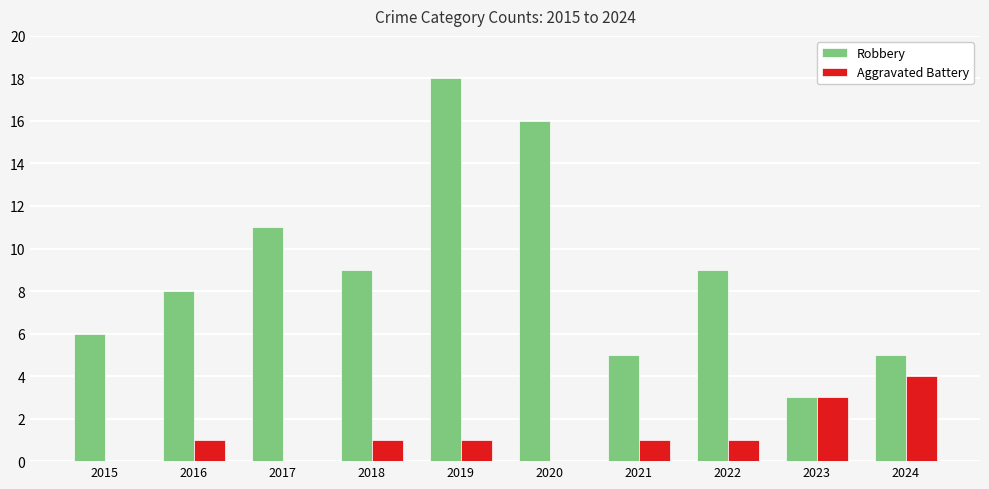

Is it true that Aggravated Battery equals 0 at 2018?

False